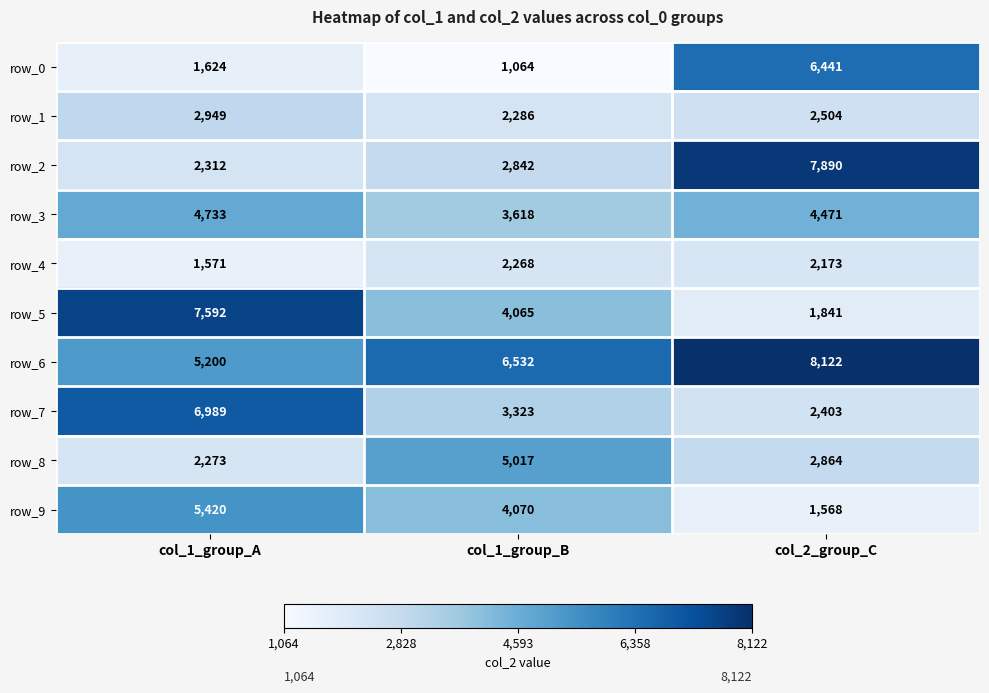

Rank the series by their maximum value, from lowest to highest.

row_4, row_1, row_3, row_8, row_9, row_0, row_7, row_5, row_2, row_6